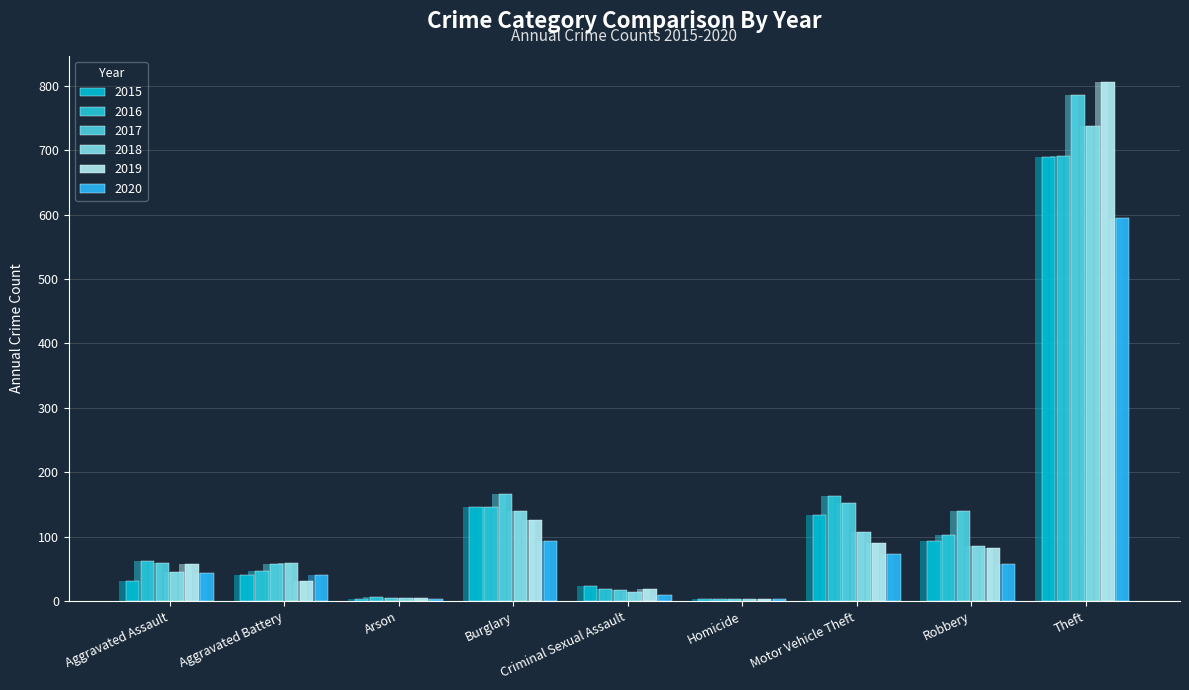

What is the difference between the maximum and minimum values in the 2020 series?

591